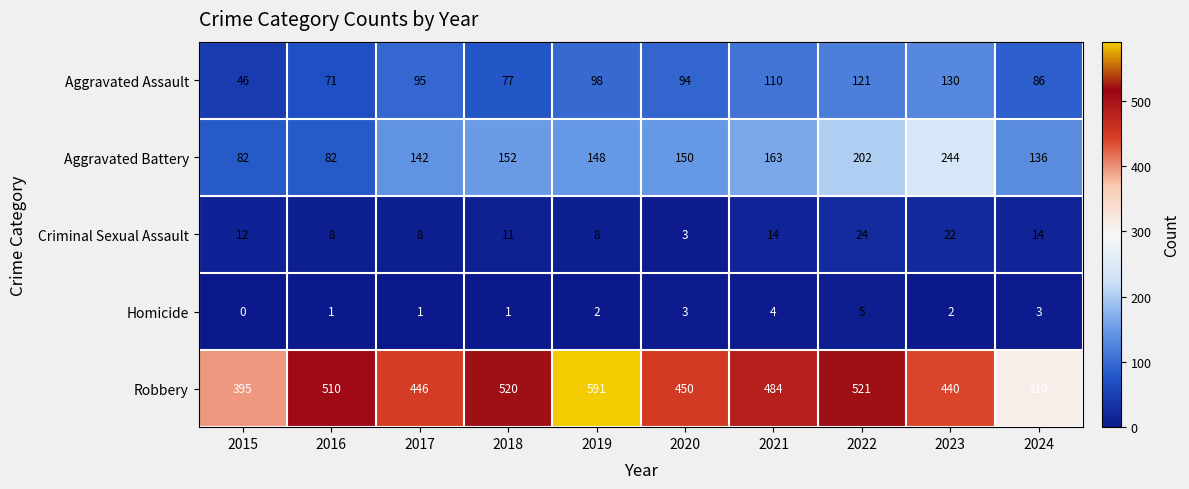

Count the number of data series in this chart.

5